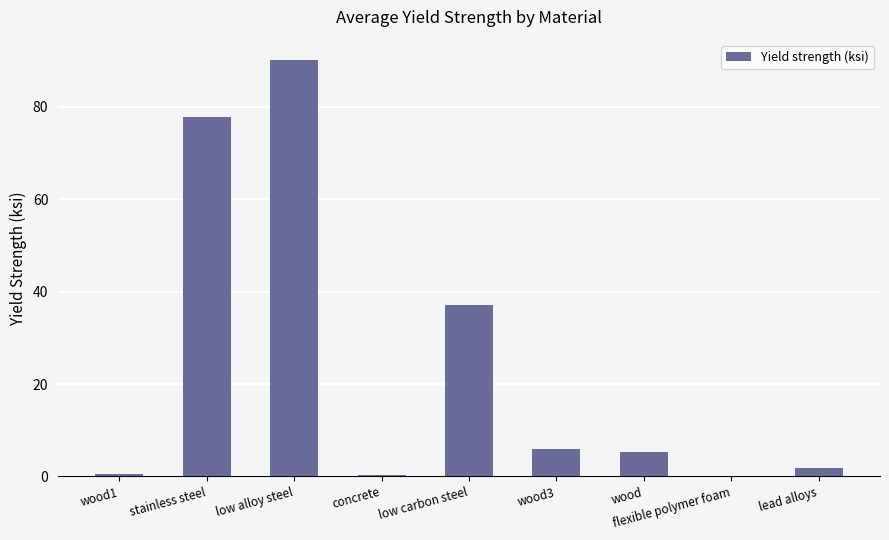

What is the change in value from low alloy steel to low carbon steel?

-53.0